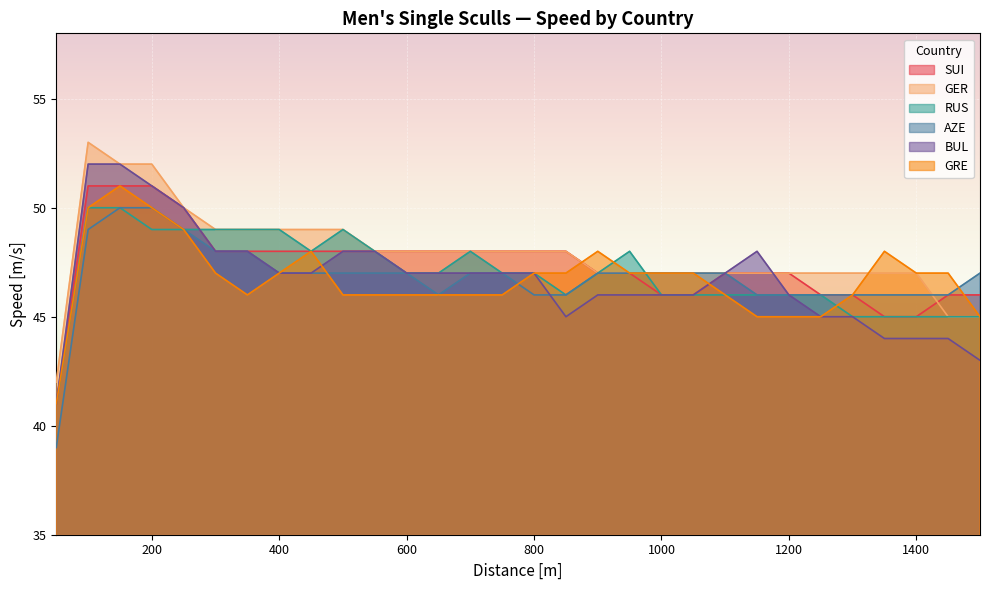

Which category has the lowest value in the GRE series?

50